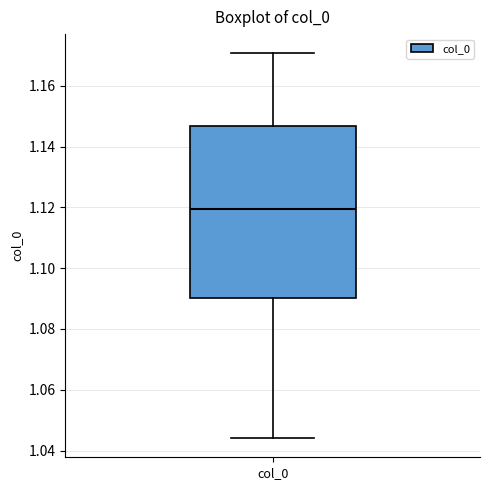

Read this box plot against the y-axis: the position of the median line, the range covered by the box, and the ends of both whiskers. The values are not printed on the chart, so give them approximately, as read against the axis.

median 1.120, box 1.090 to 1.146, whiskers 1.044 to 1.170